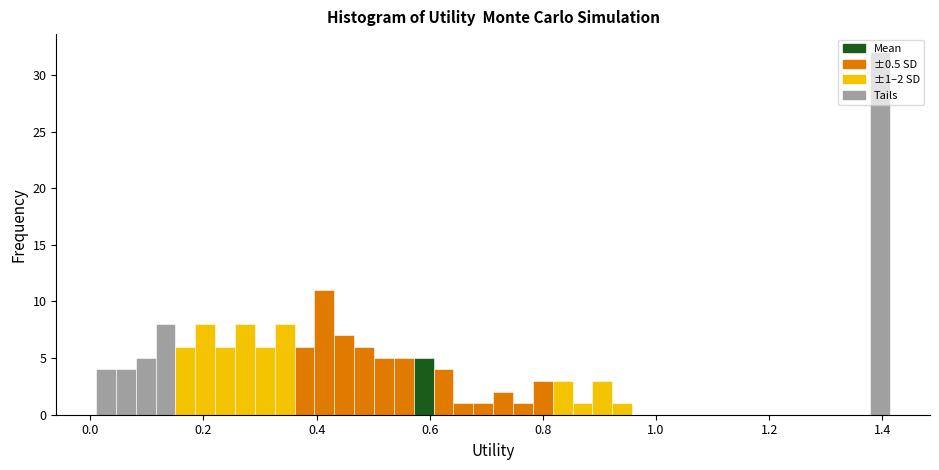

Read against the x-axis, roughly where is the centre of the tallest bar?

1.40